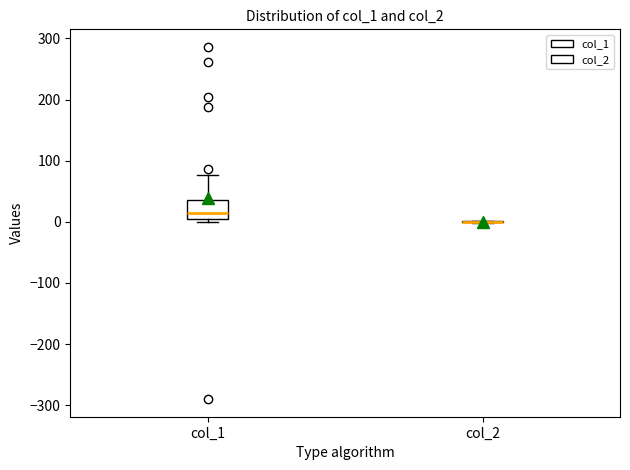

Where is the upper edge of the box for col_1 on the y-axis? The values are not printed on the chart, so give them approximately, as read against the axis.

40